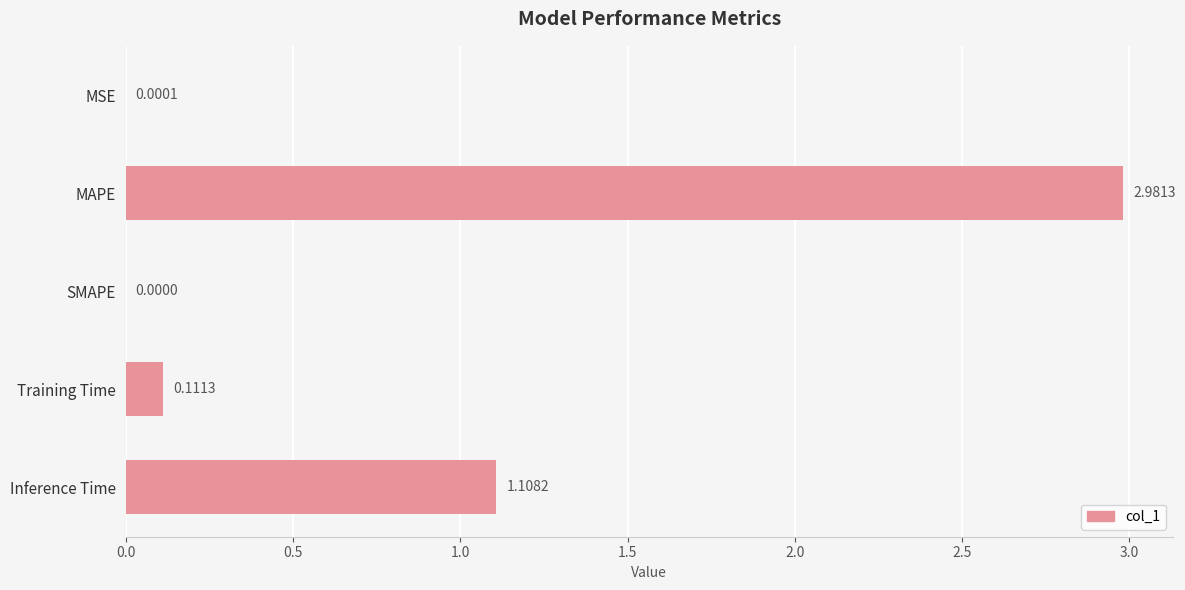

At which category does the chart reach its peak across all series?

MAPE